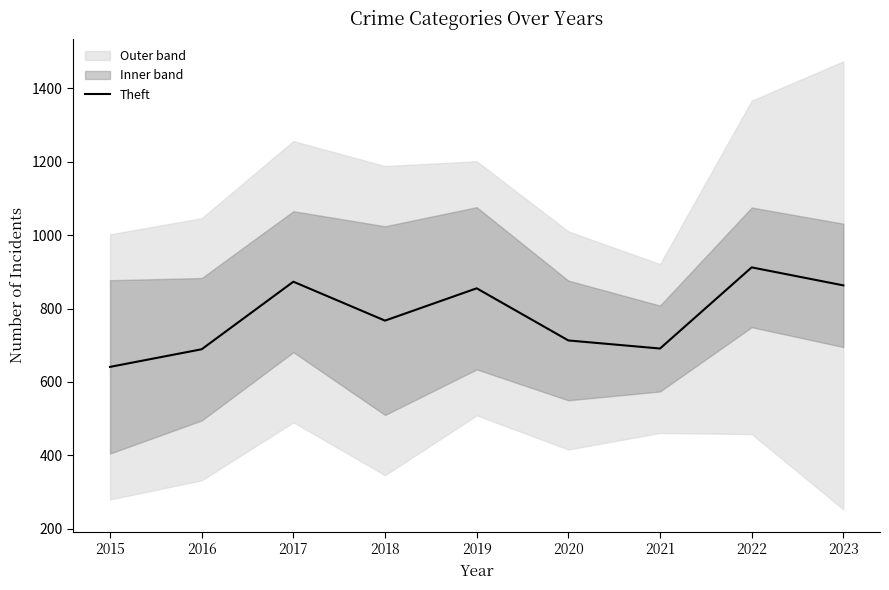

Where is the first local minimum?

2018